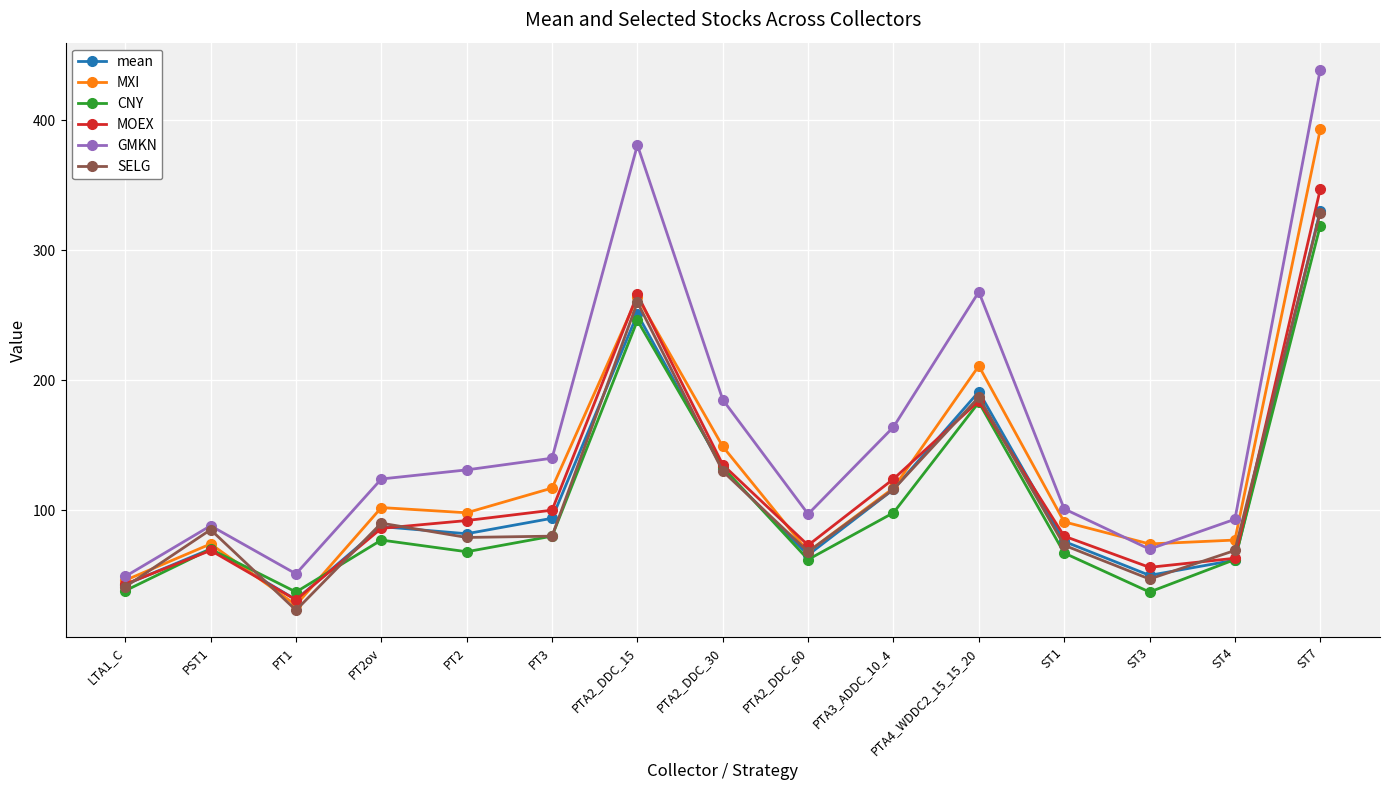

True or false: CNY and GMKN cross at least once.

False